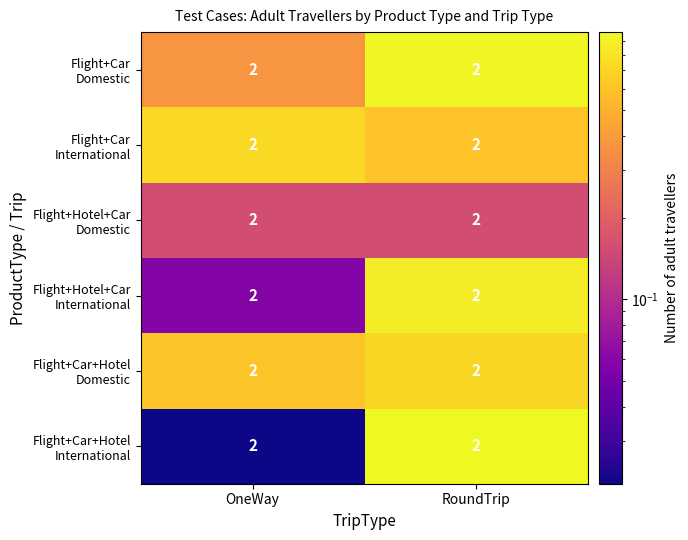

At OneWay, list the series in order from largest to smallest.

Flight+Car International, Flight+Car+Hotel Domestic, Flight+Car Domestic, Flight+Hotel+Car Domestic, Flight+Hotel+Car International, Flight+Car+Hotel International